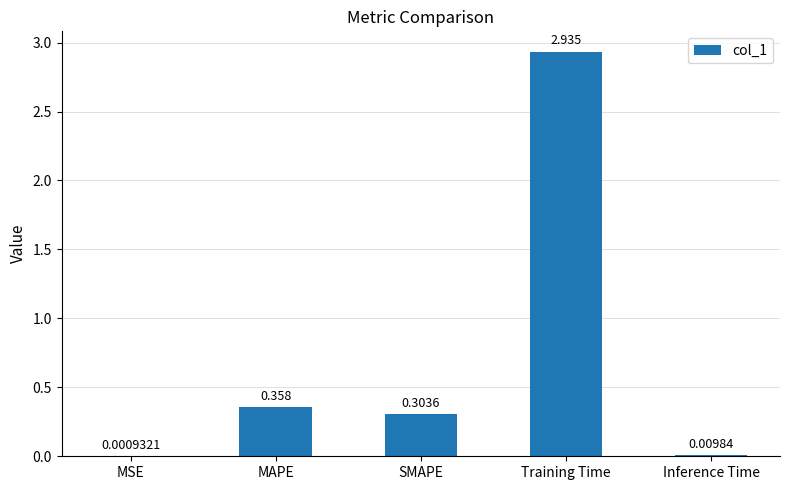

Where is the data nearest to the value 1?

MAPE